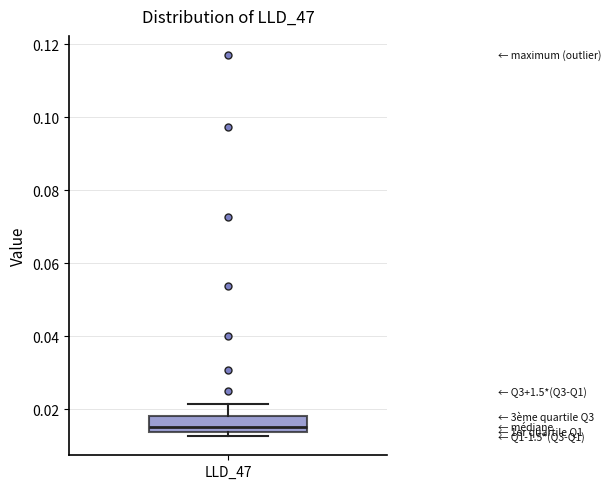

Transcribe this box plot: give where the median line is, the range the box spans, and where the two whiskers end, as read against the y-axis. The values are not printed on the chart, so give them approximately, as read against the axis.

median 0.016, box 0.014 to 0.018, whiskers 0.012 to 0.022